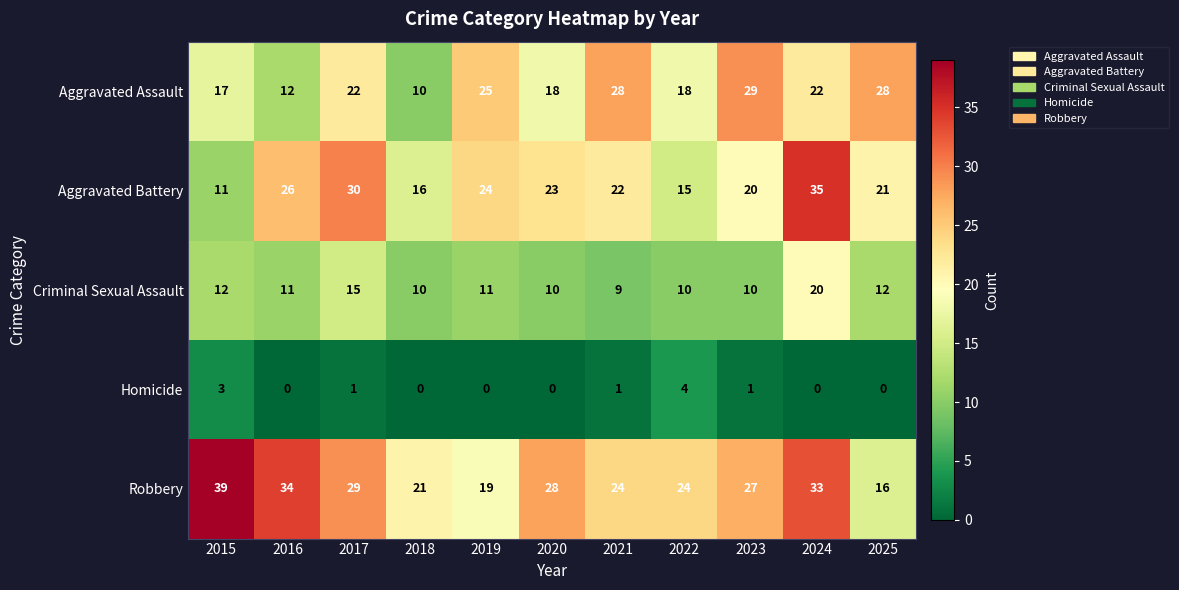

Is it true that Robbery equals 24 at 2022?

True